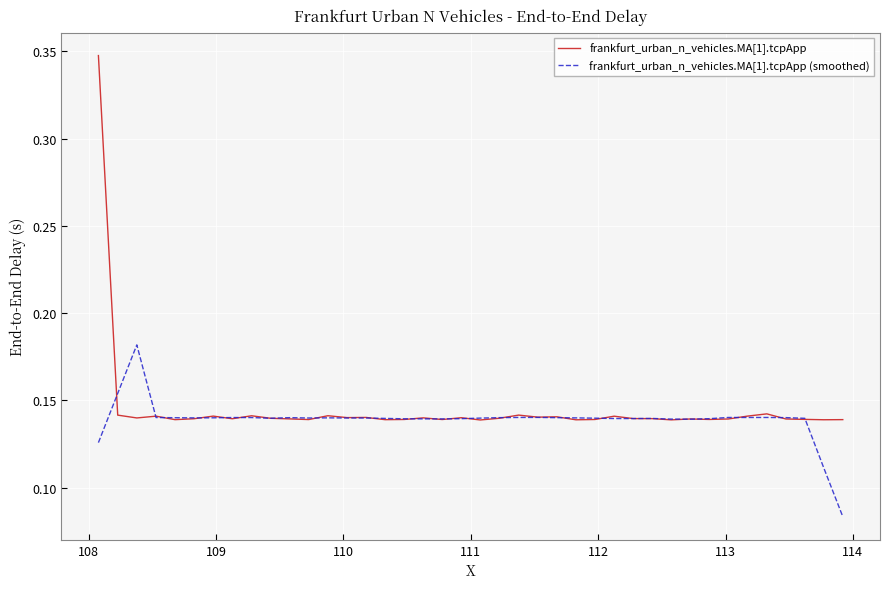

Which series has the widest spread of values?

frankfurt_urban_n_vehicles.MA[1].tcpApp